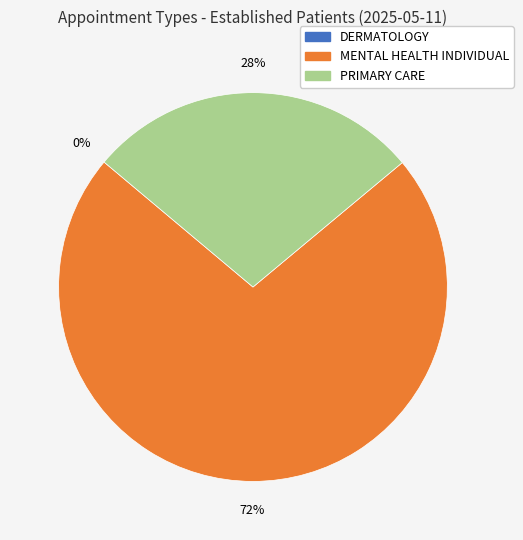

How many segments does this pie chart have?

3